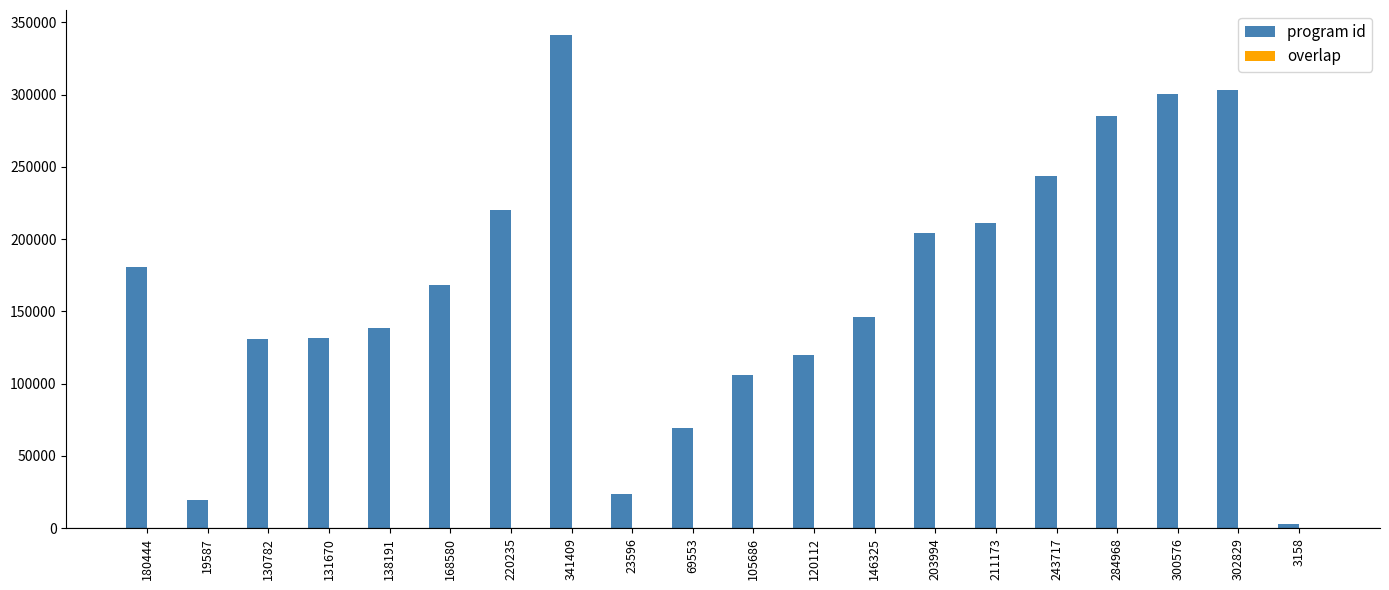

Which series changed the most between 146325 and 211173?

program id